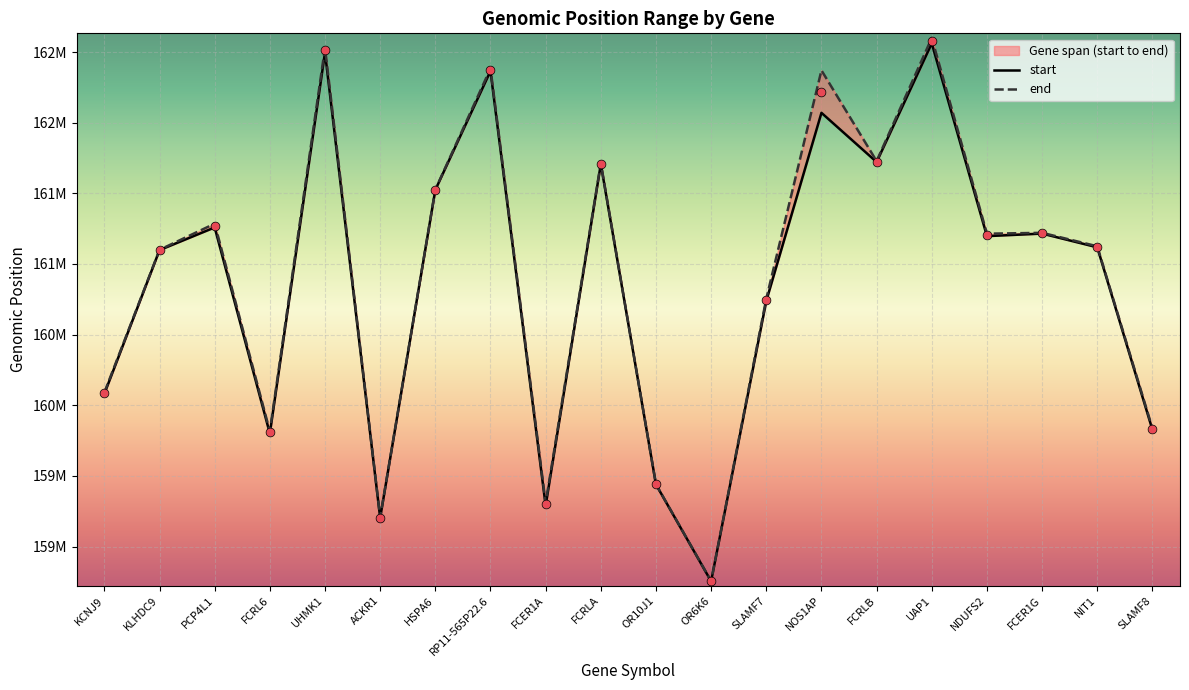

Which series reaches the minimum Y coordinate?

start